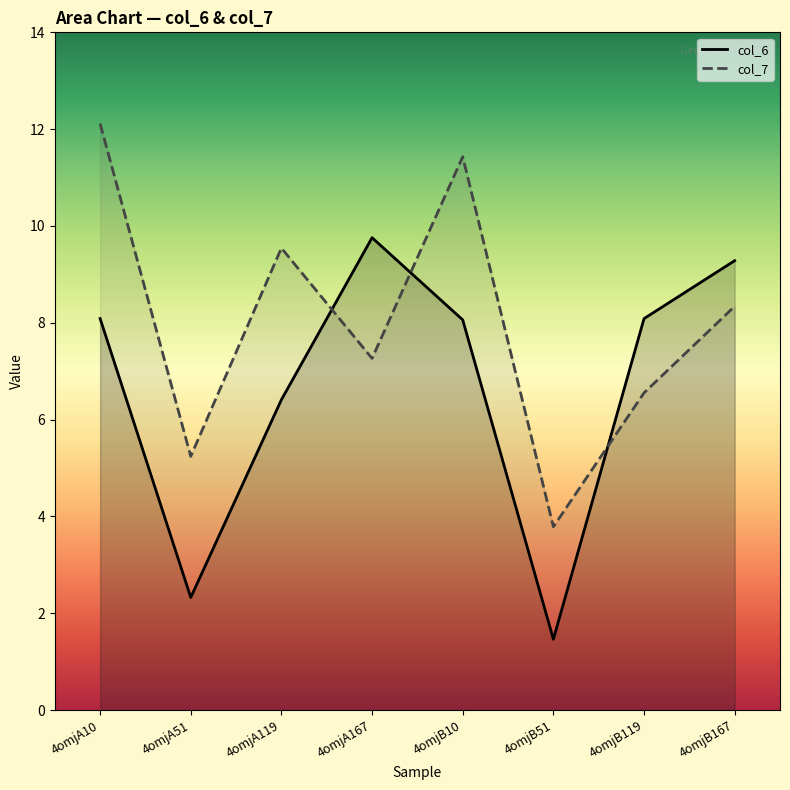

Rank the series by their average value, from highest to lowest.

col_7, col_6